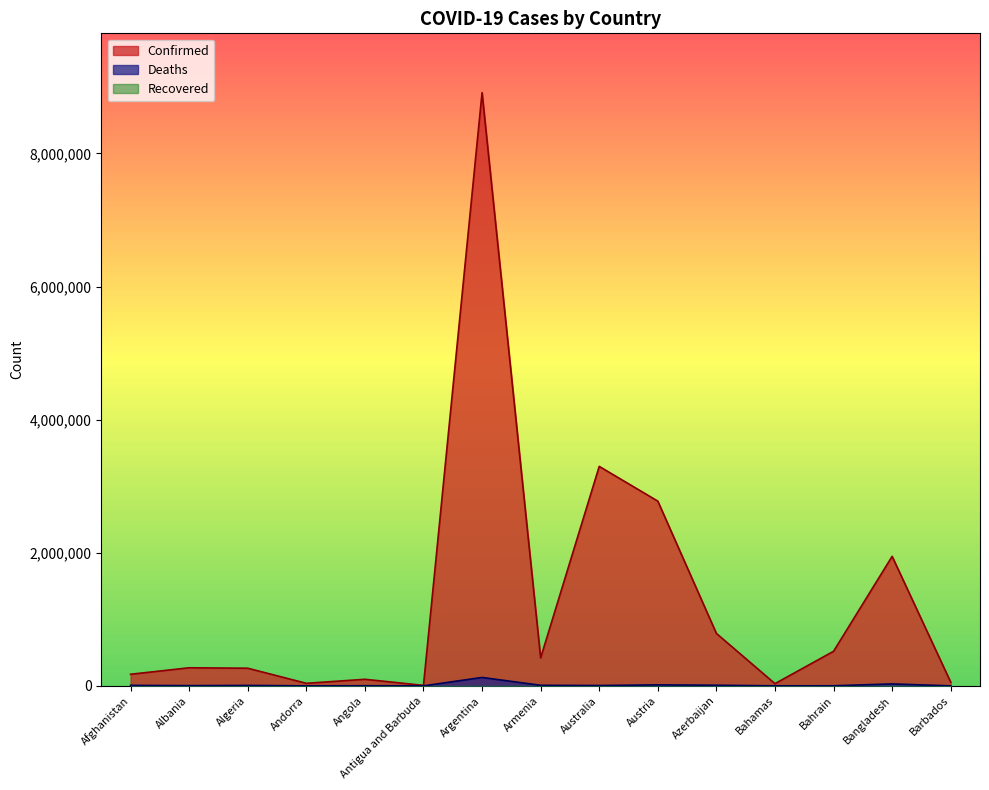

What is the sum of all Confirmed values?

19603512